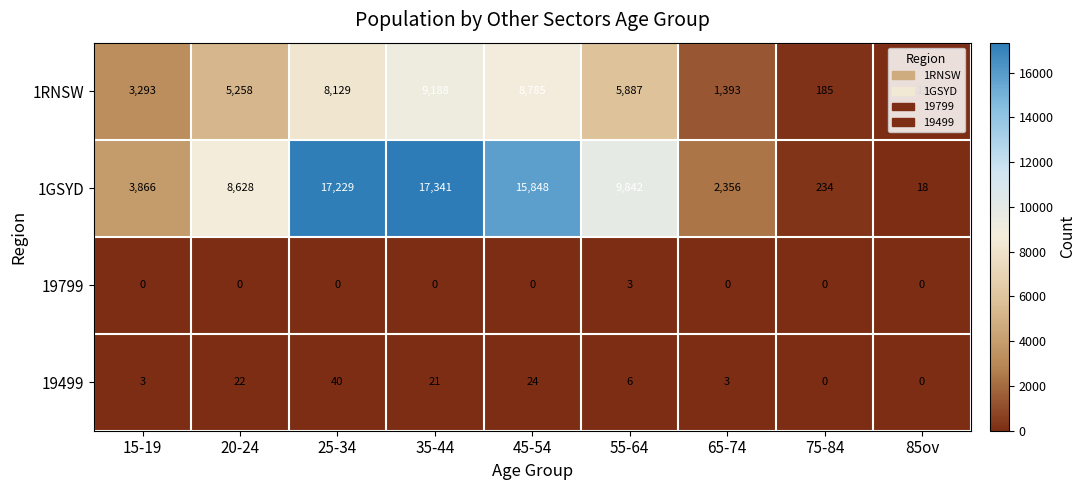

At which label is 1GSYD closest to 8679?

20-24